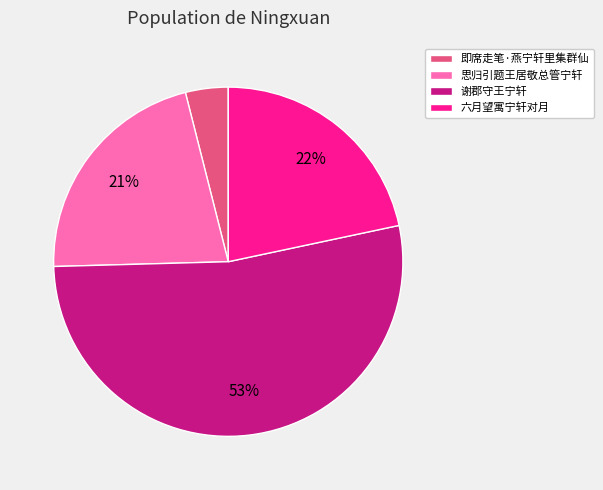

How many segments does this pie chart have?

4